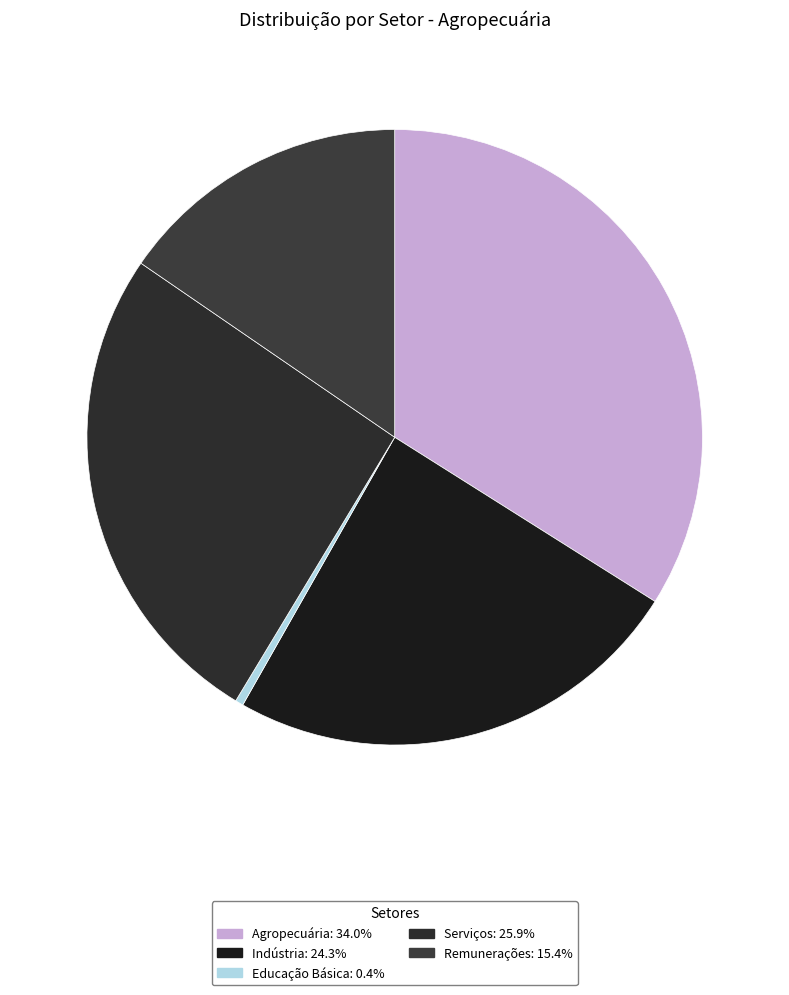

To the nearest percent, what portion does Serviços represent?

26%